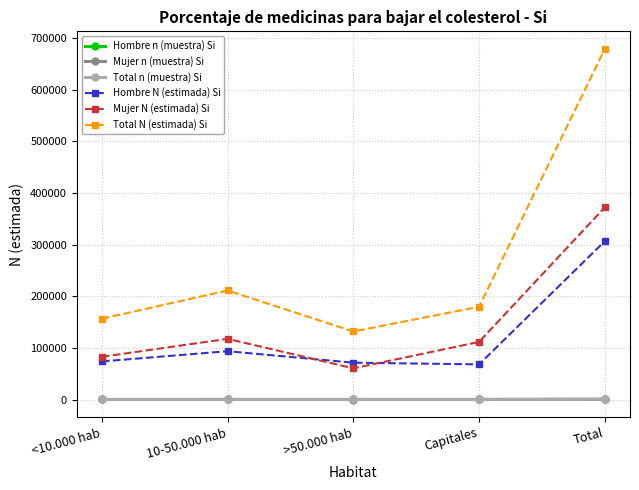

How many lines are shown in the chart?

6